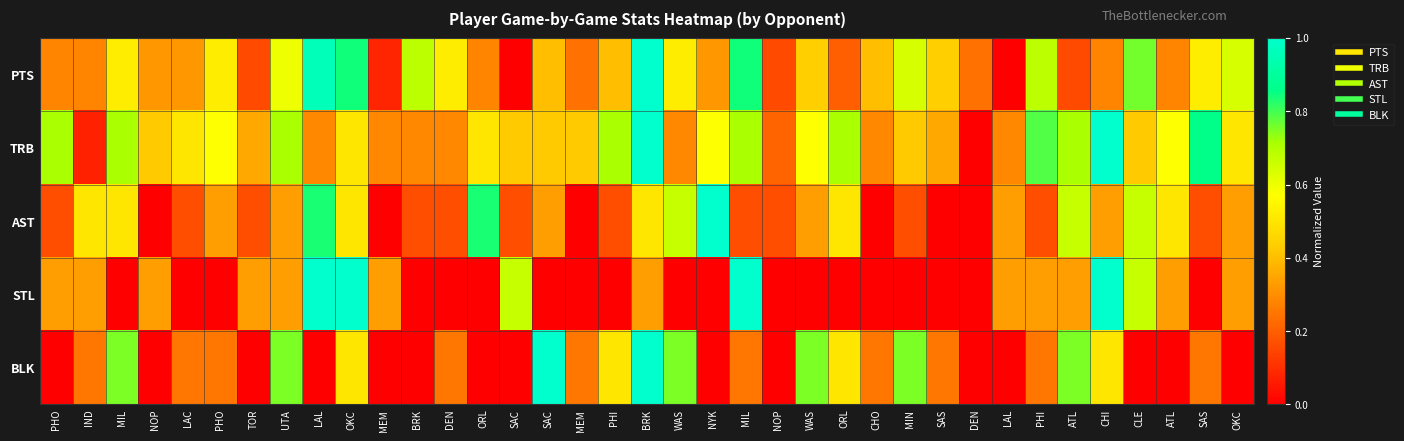

Between LAL and MEM, which series saw the biggest shift?

PTS